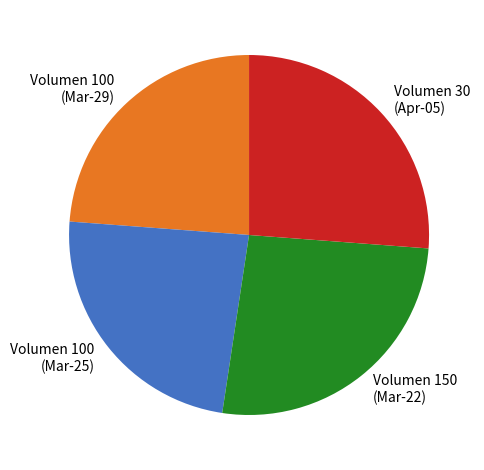

True or false: Volumen 100 (Mar-29) accounts for 24% of the total.

True